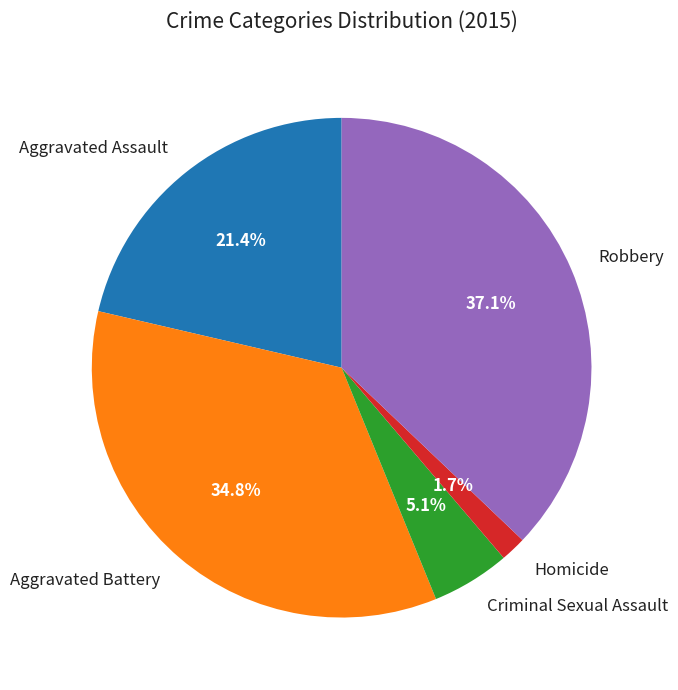

Does any single category account for the majority?

No